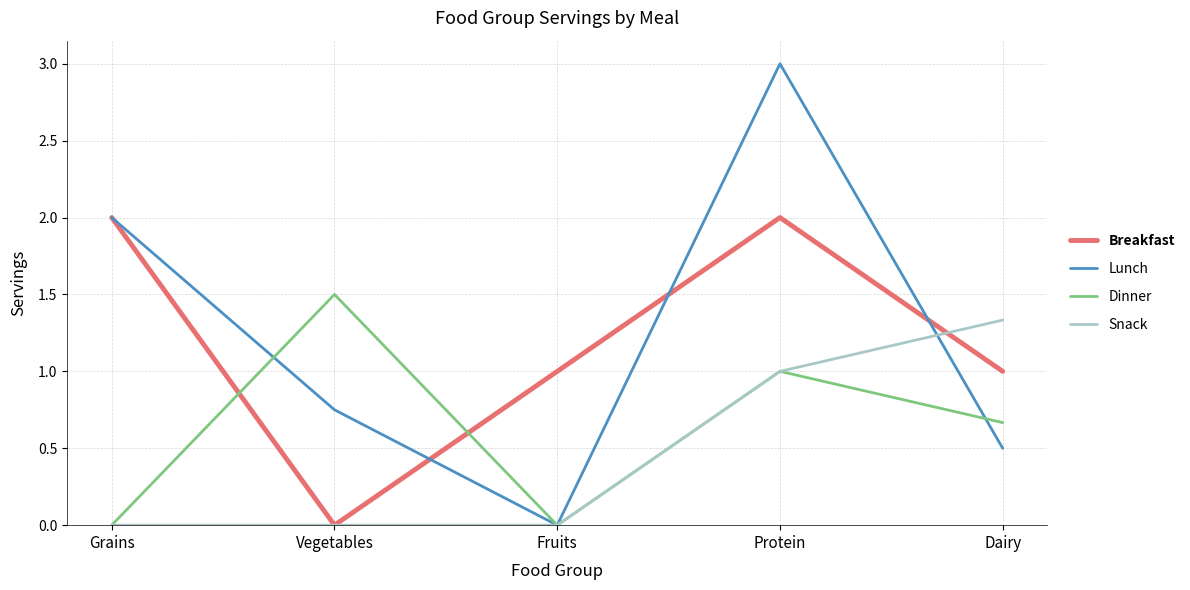

Which label corresponds to the largest value in the chart?

Protein